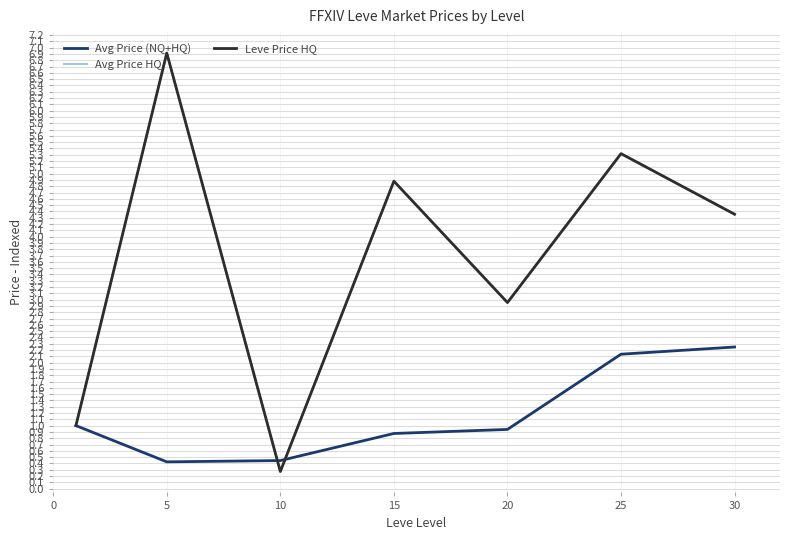

True or false: Leve Price HQ and Avg Price HQ cross at least once.

False